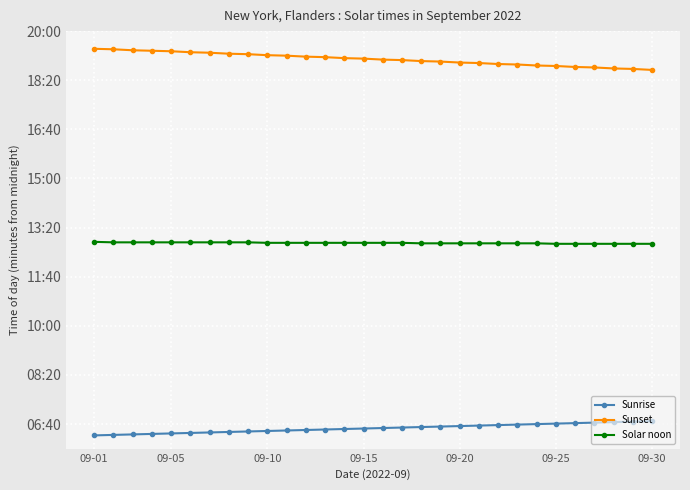

Is this an area chart (filled region under the line)?

No